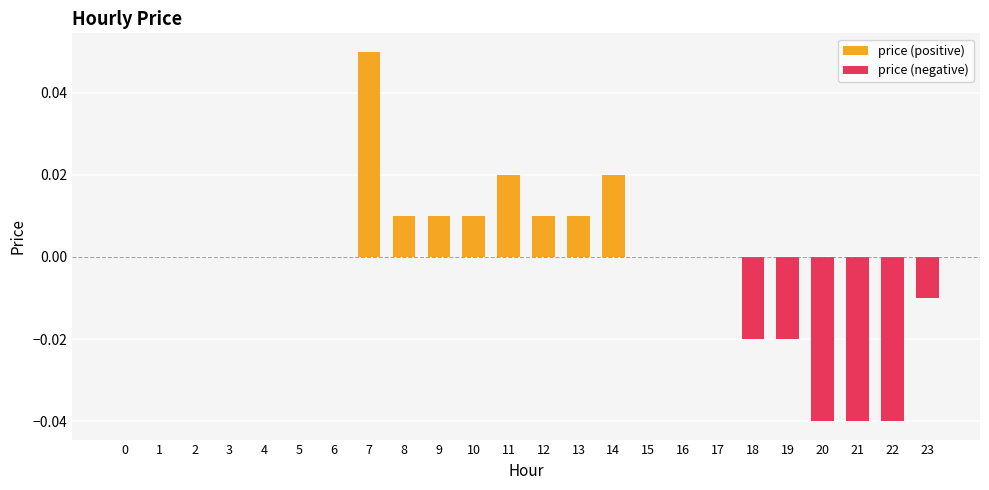

What is the difference between the maximum and minimum values?

0.1